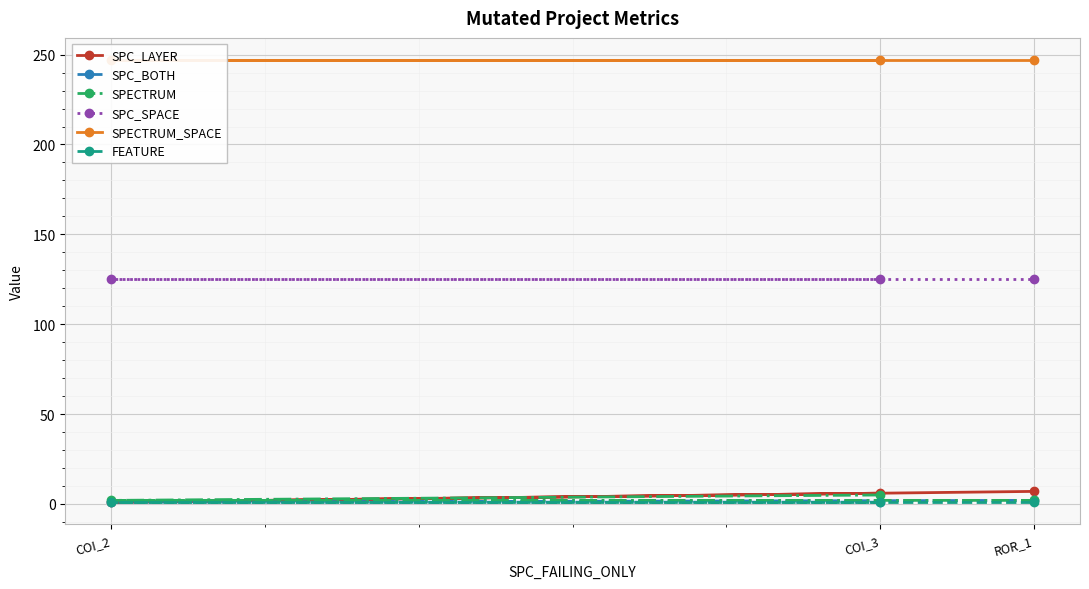

Is the value of SPC_SPACE at COI_2 greater than the value of SPC_LAYER at COI_2?

Yes